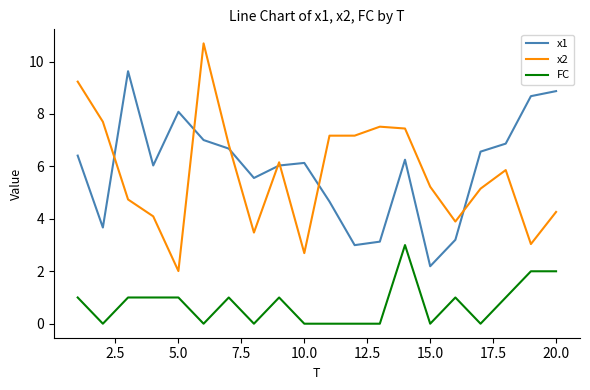

What are all the series names shown in the legend?

x1, x2, FC